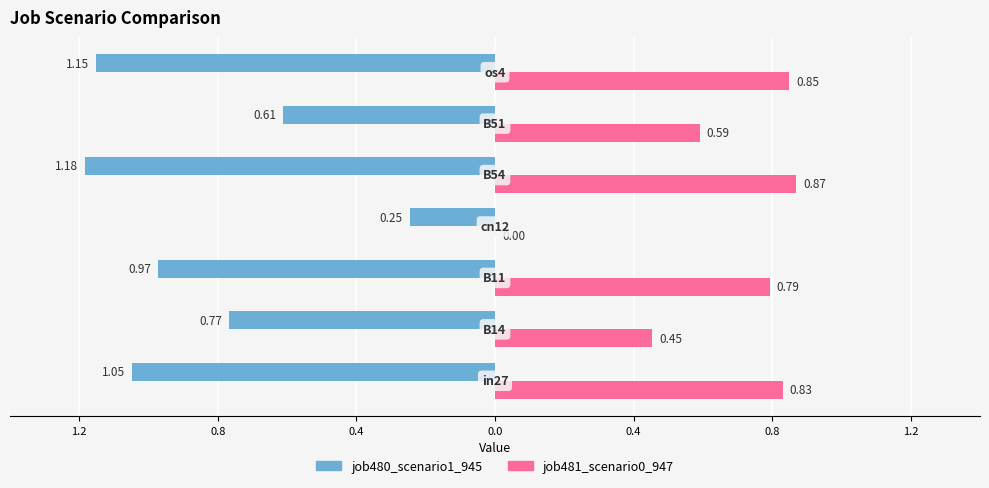

How many groups of bars are there?

7